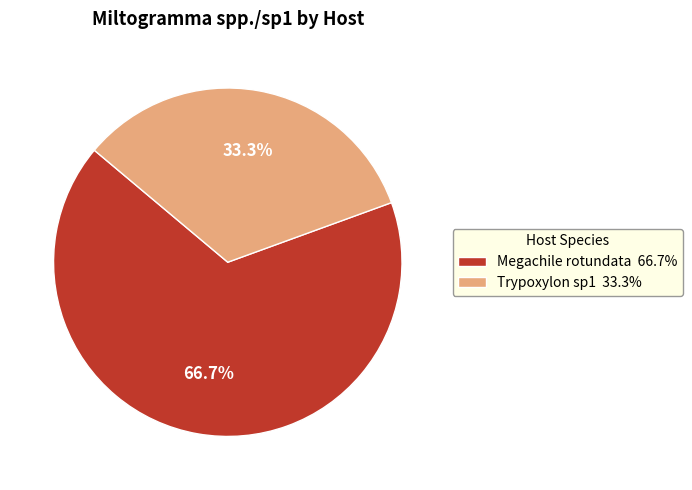

Which category has the biggest portion of the pie?

Megachile rotundata